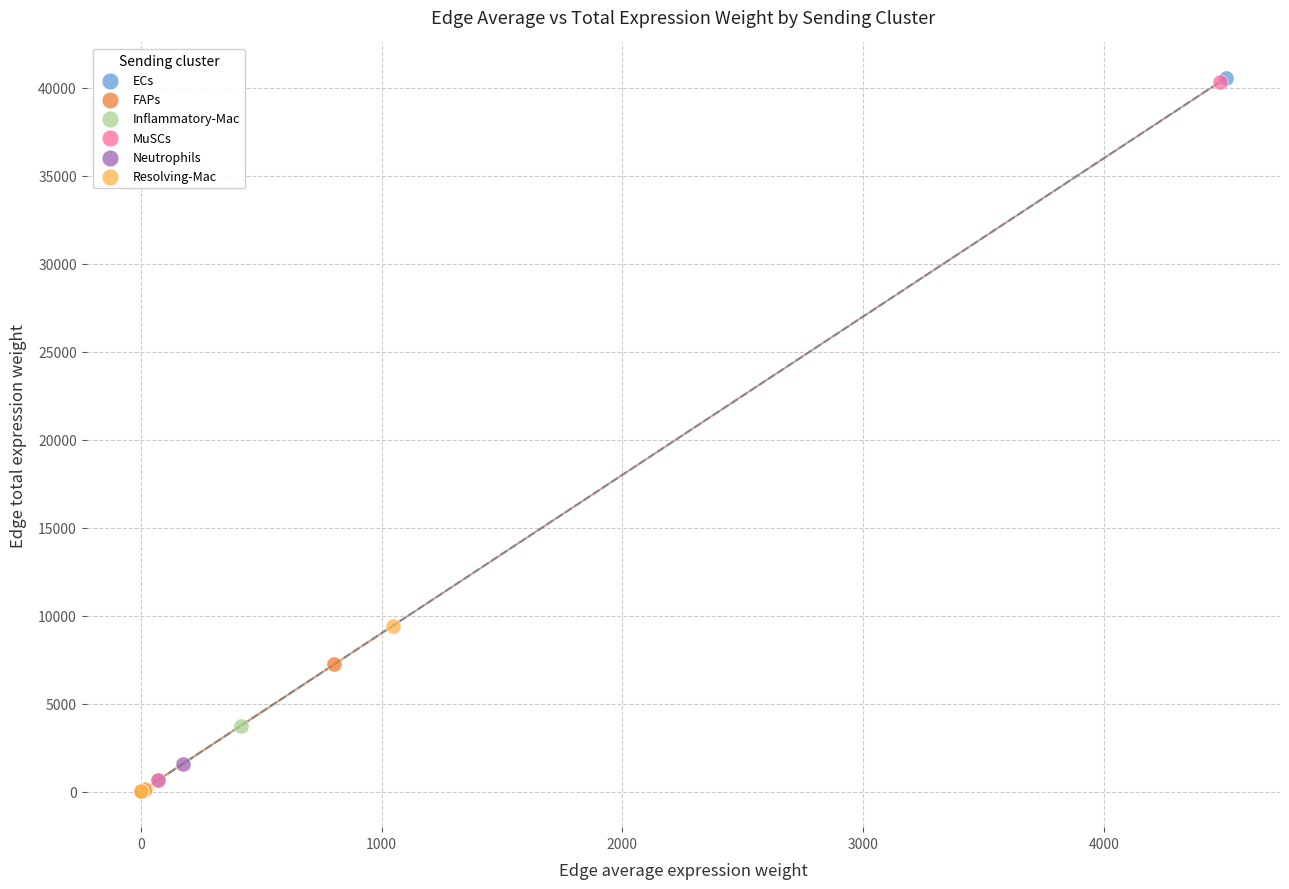

Which series has the largest Y range (max minus min)?

ECs